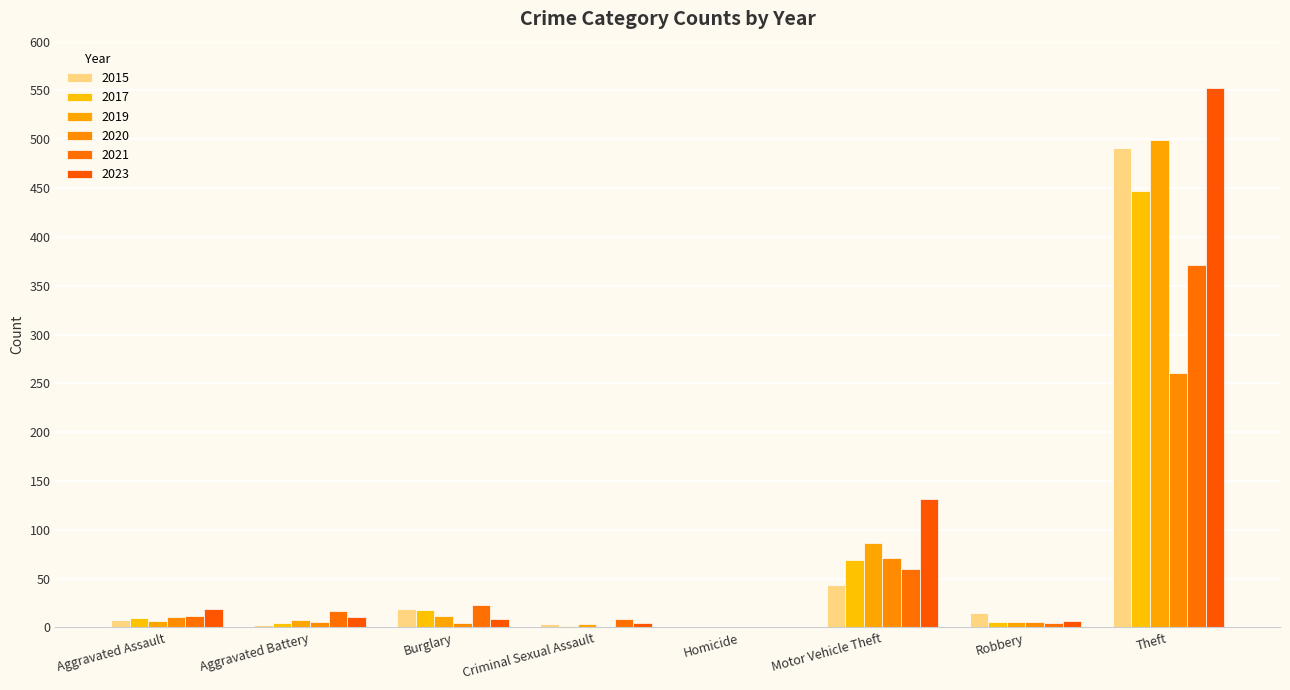

Which series has the widest spread of values?

2023